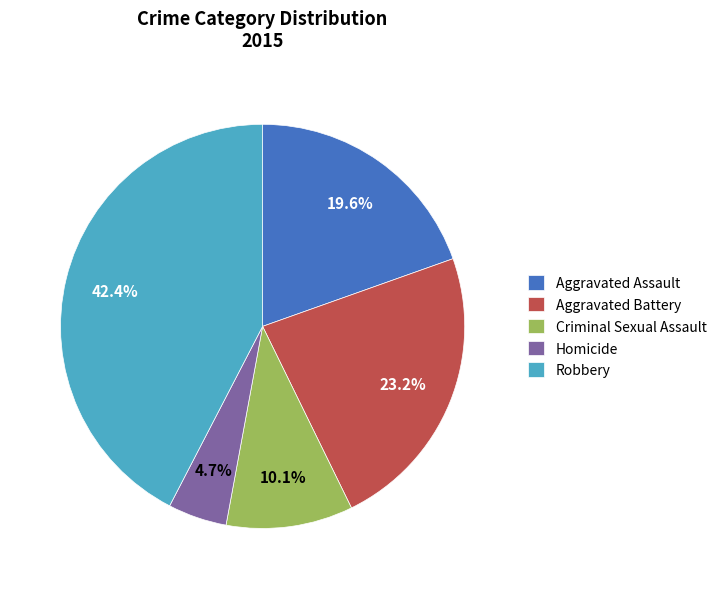

Which slice is the largest?

Robbery